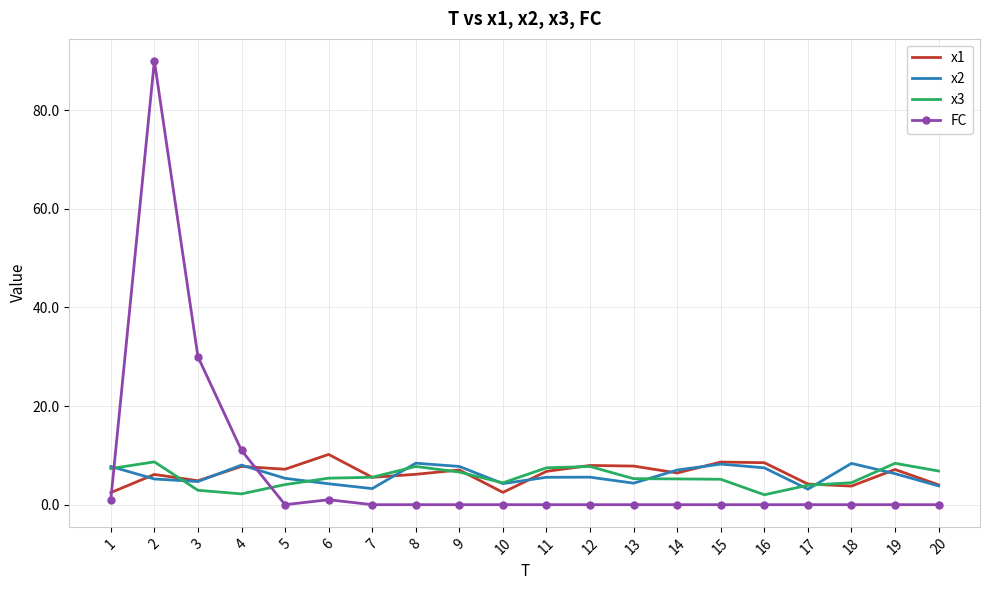

Is the value of FC at 12 greater than the value of x1 at 5?

No